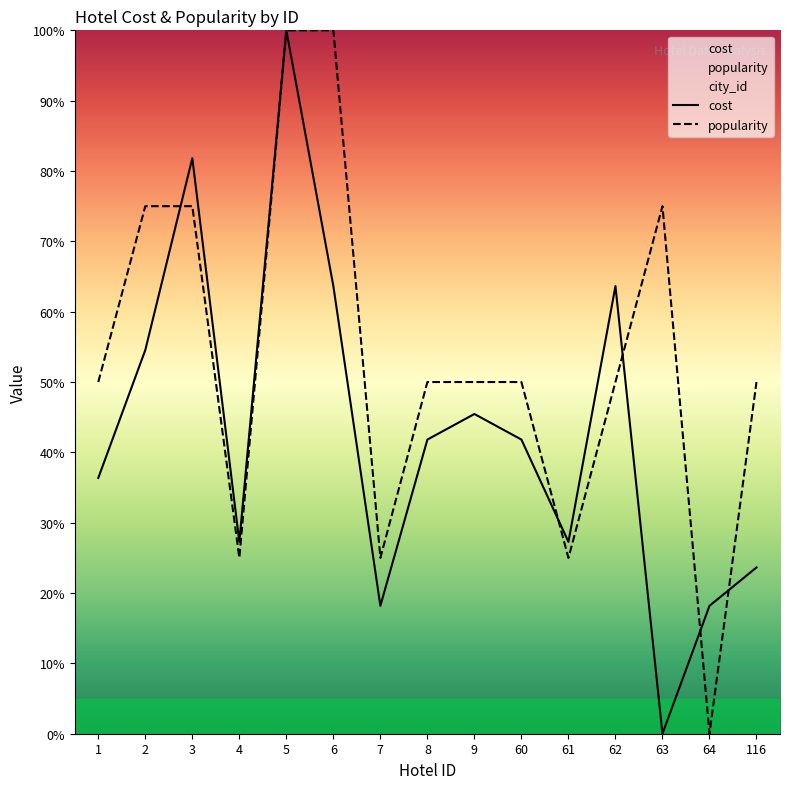

True or false: cost has more than 1 points higher than both neighbors.

True